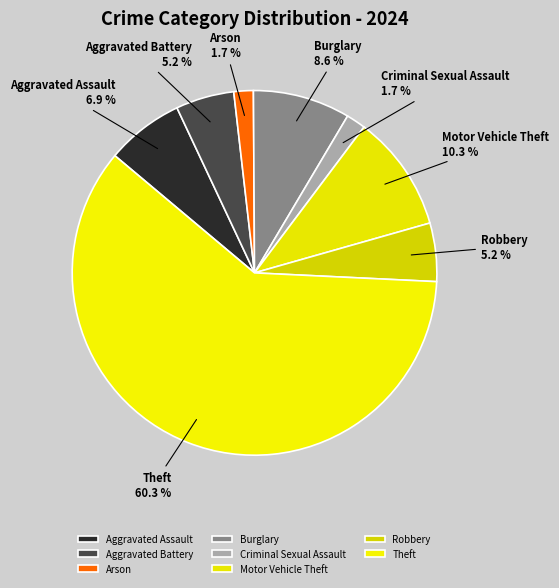

Which slice is the largest?

Theft